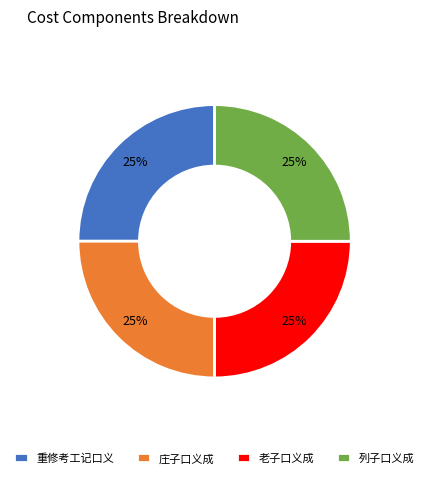

To the nearest percent, what portion does 庄子口义成 represent?

25%